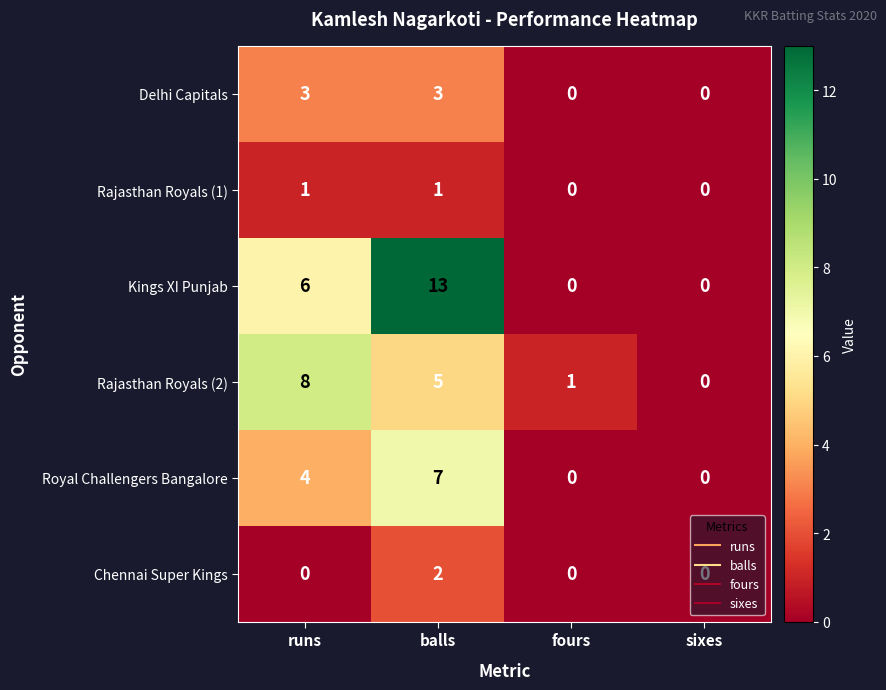

What is the sum of the Kings XI Punjab values at fours and runs?

6